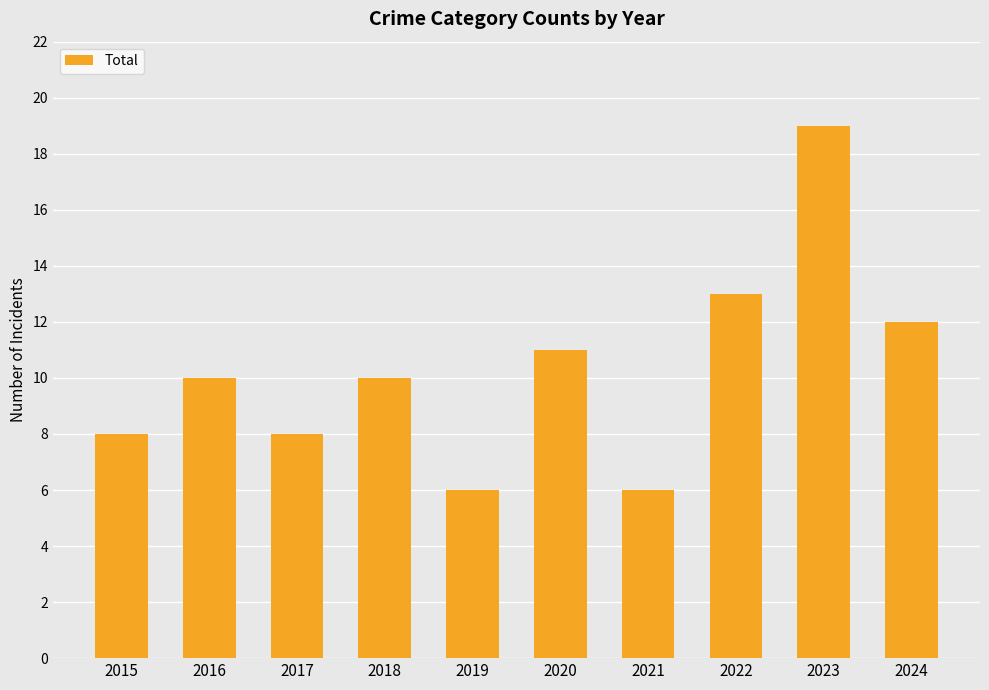

What is the change in value from 2022 to 2023?

+6